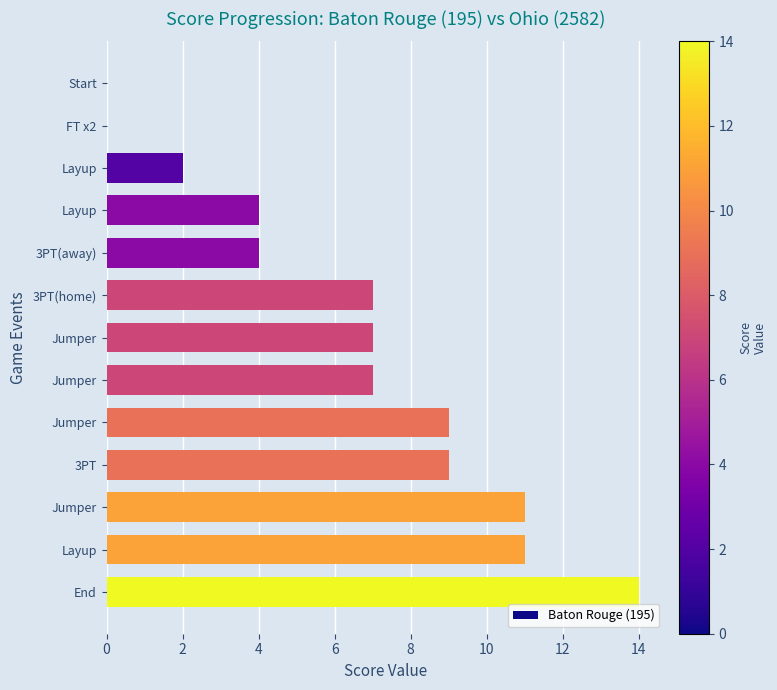

Are the bars horizontal?

Yes